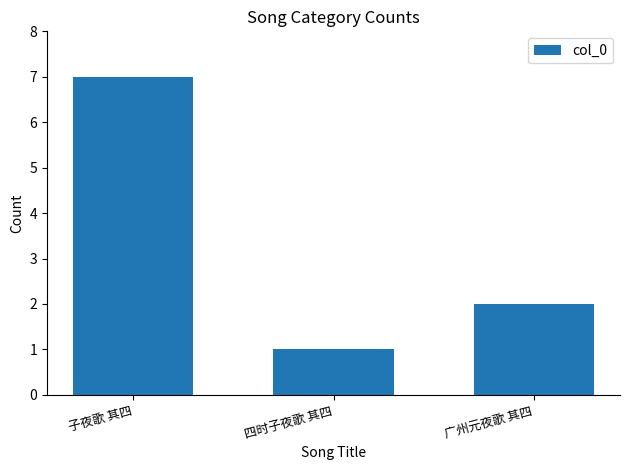

Which label corresponds to the smallest value in the chart?

四时子夜歌 其四